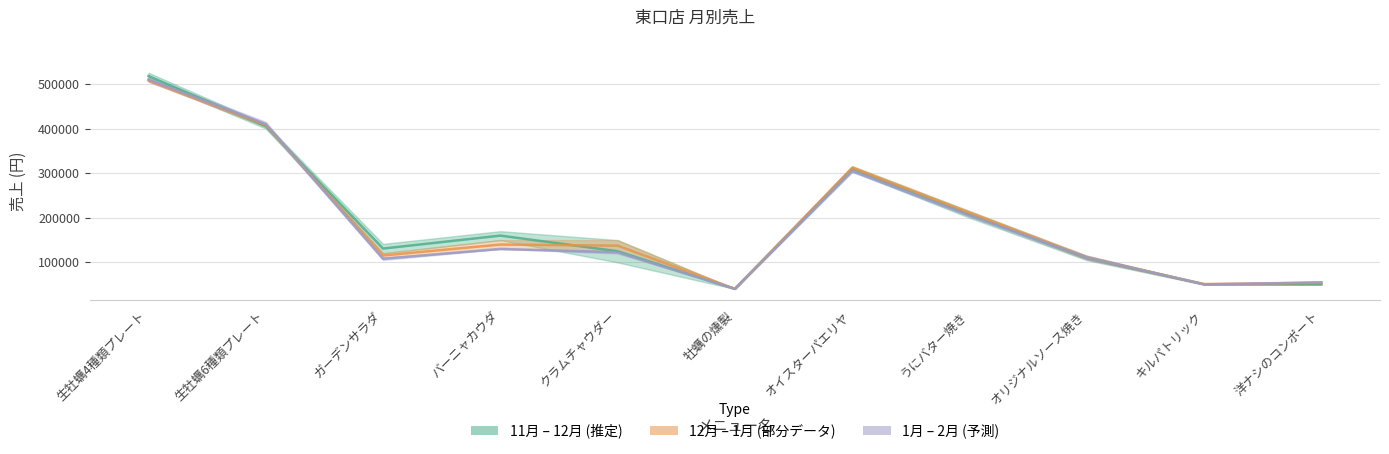

True or false: 11月 and 12月 cross at least once.

True